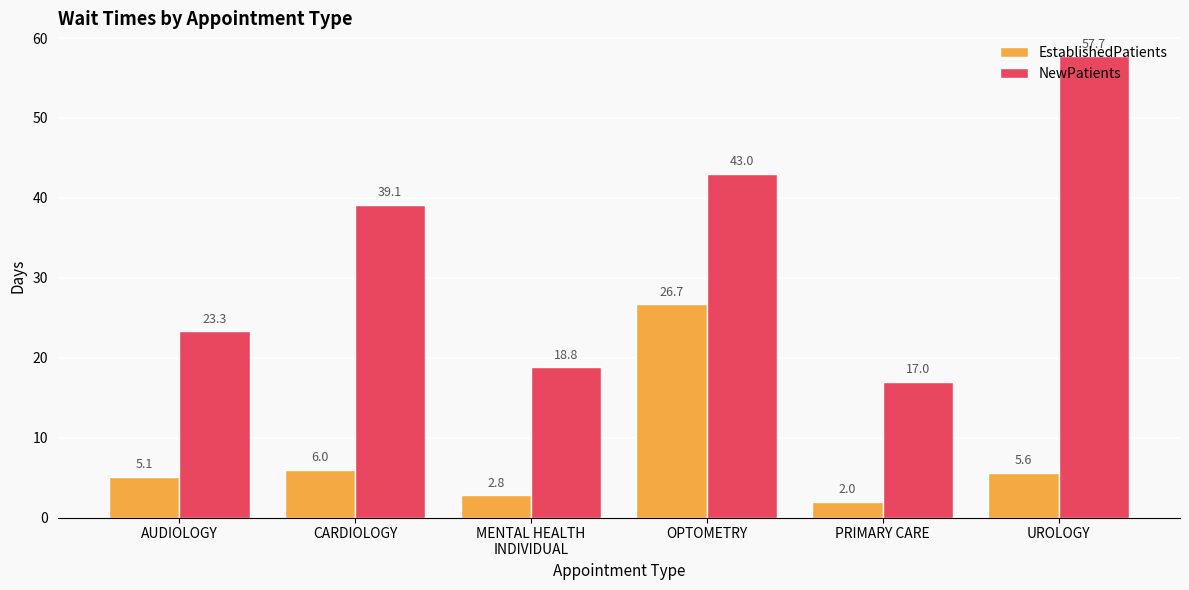

List the series in order of their peak value, highest first.

NewPatients, EstablishedPatients